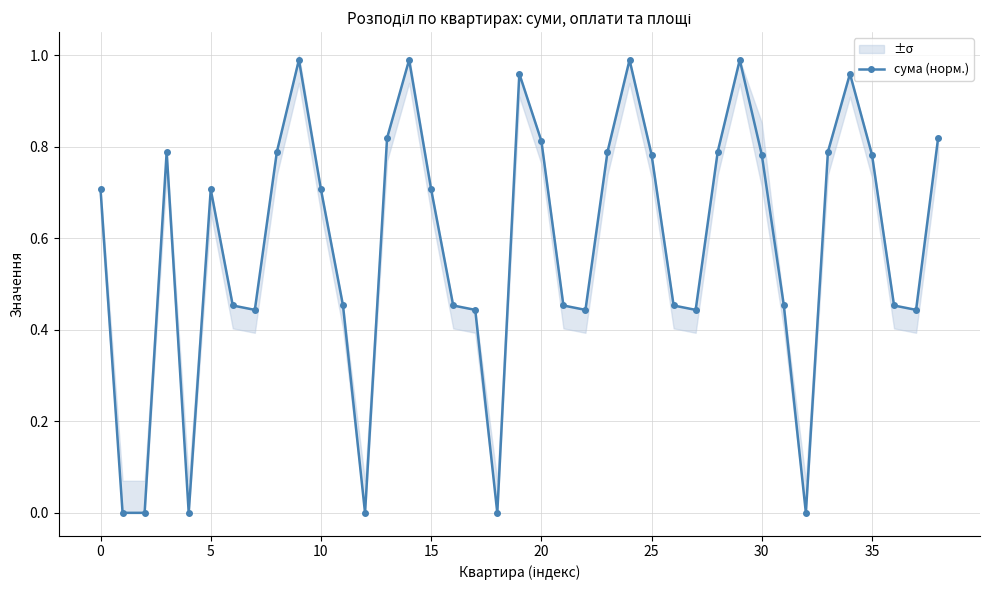

How many values are above zero?

33